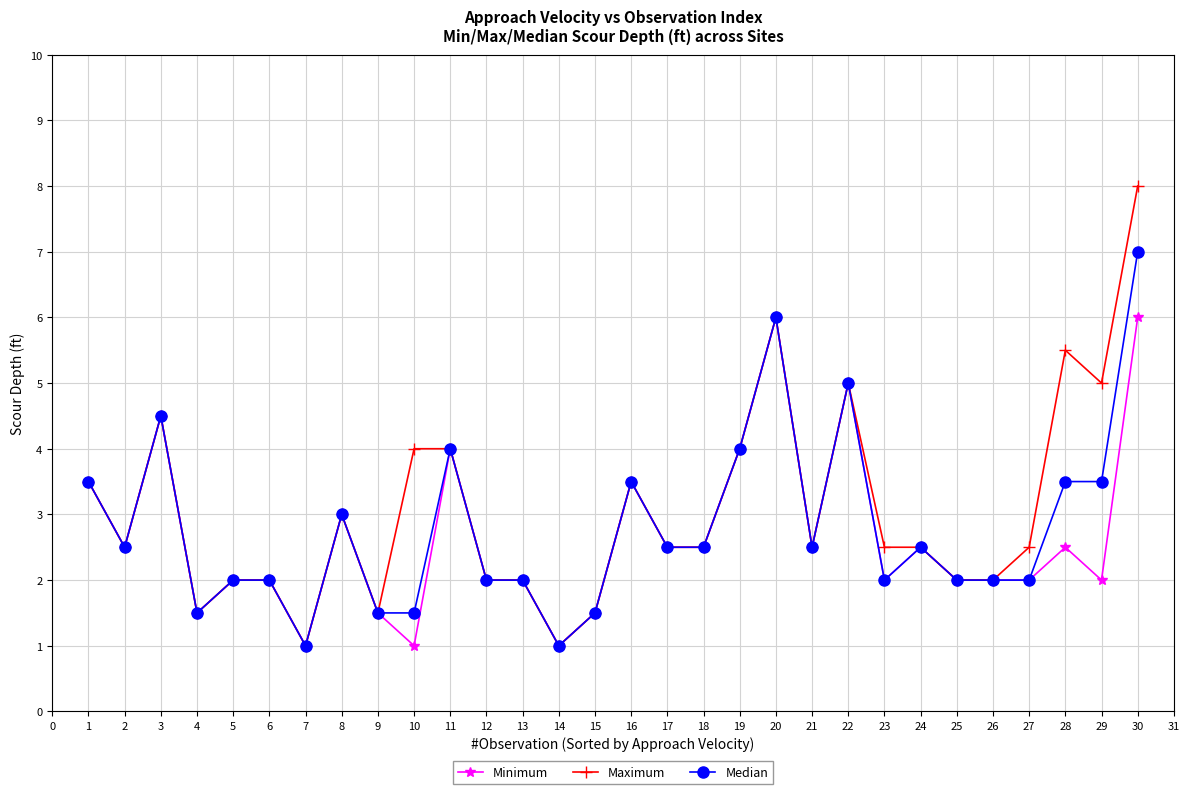

Rank the series by their maximum value, from lowest to highest.

Minimum, Median, Maximum